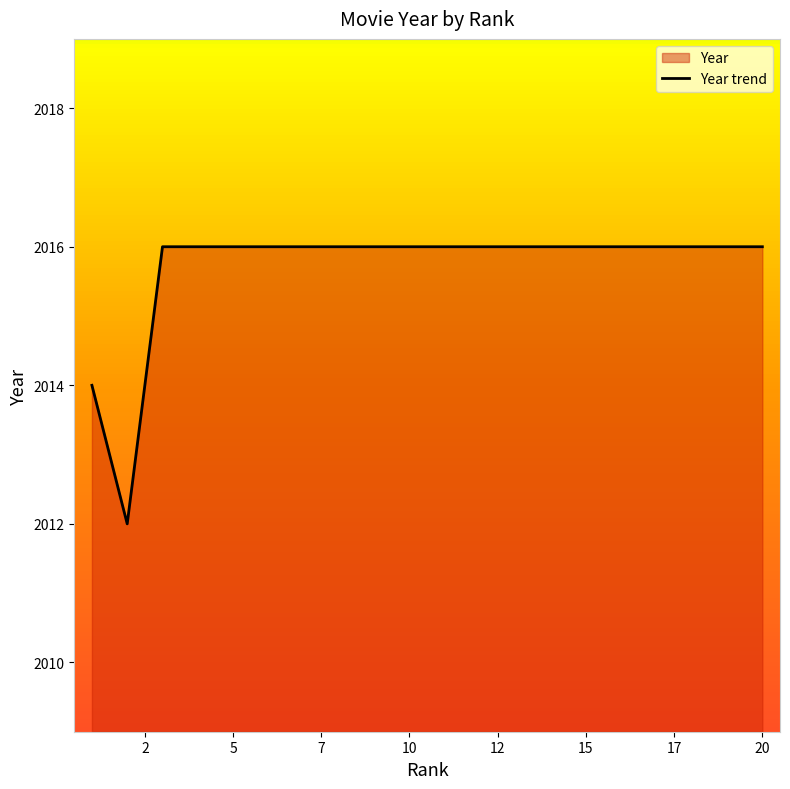

How many data points are less than 2016?

2